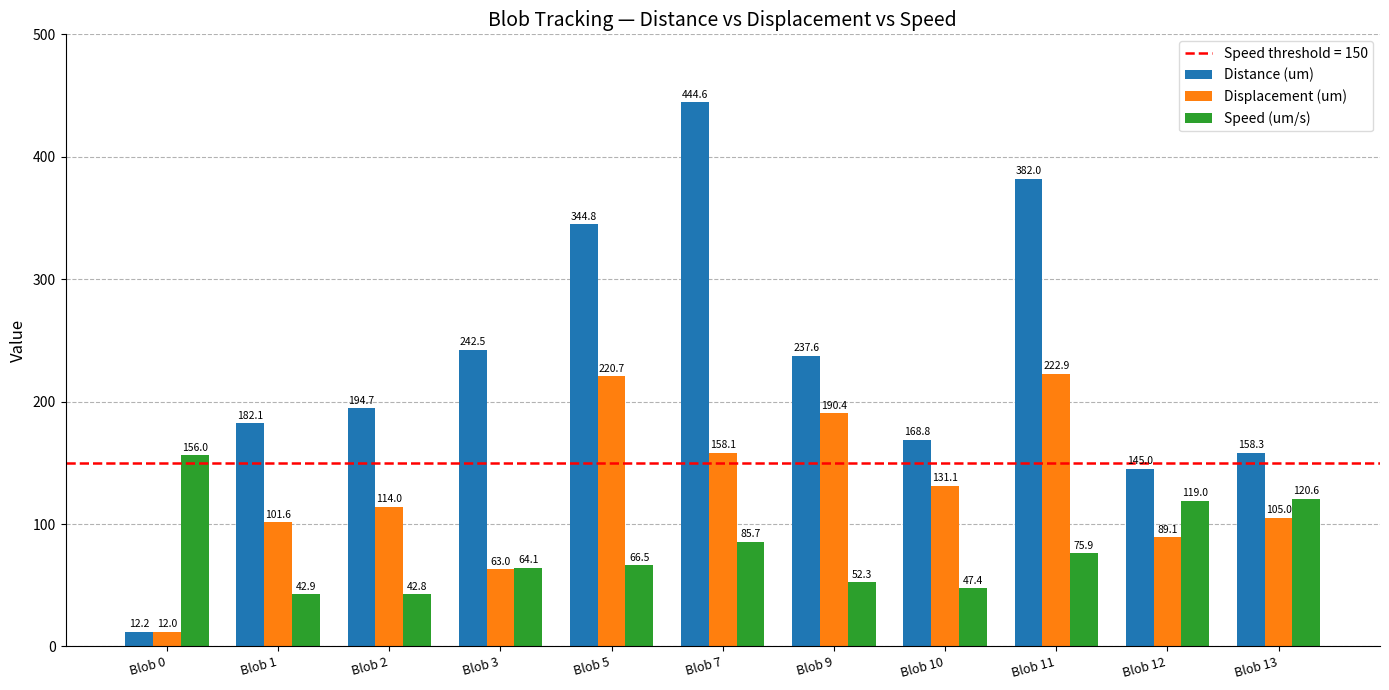

Between Blob 1 and Blob 3, which series saw the biggest shift?

Distance (um)